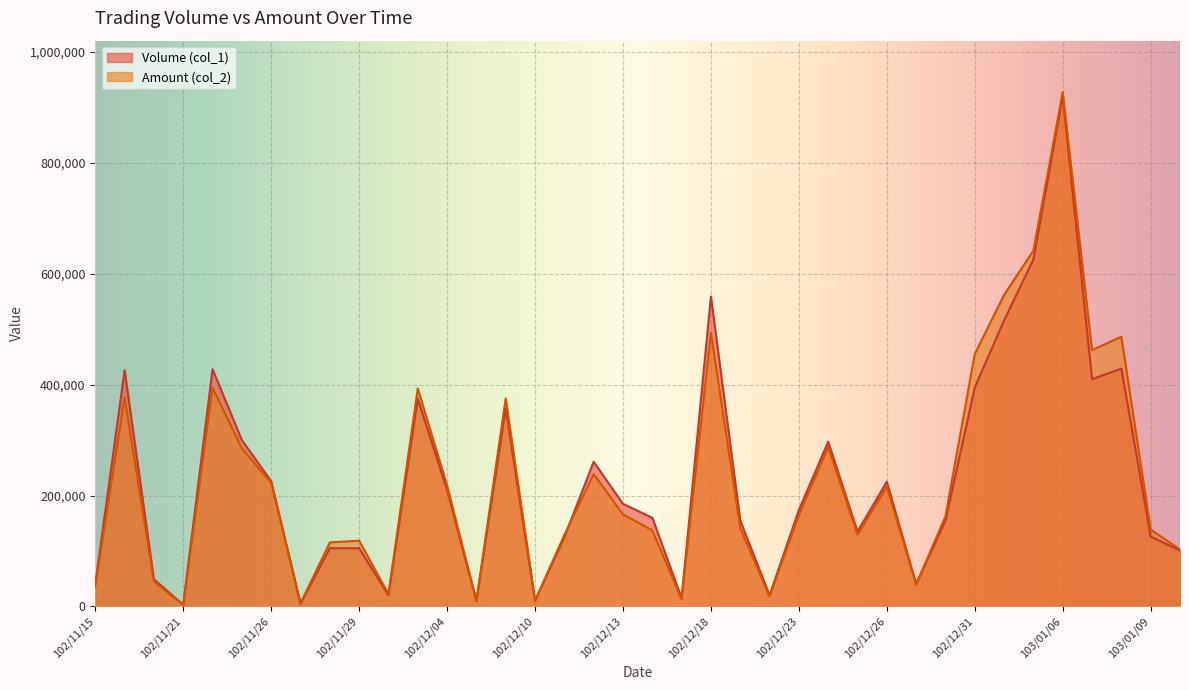

What are all the series names shown in the legend?

Volume (col_1), Amount (col_2)